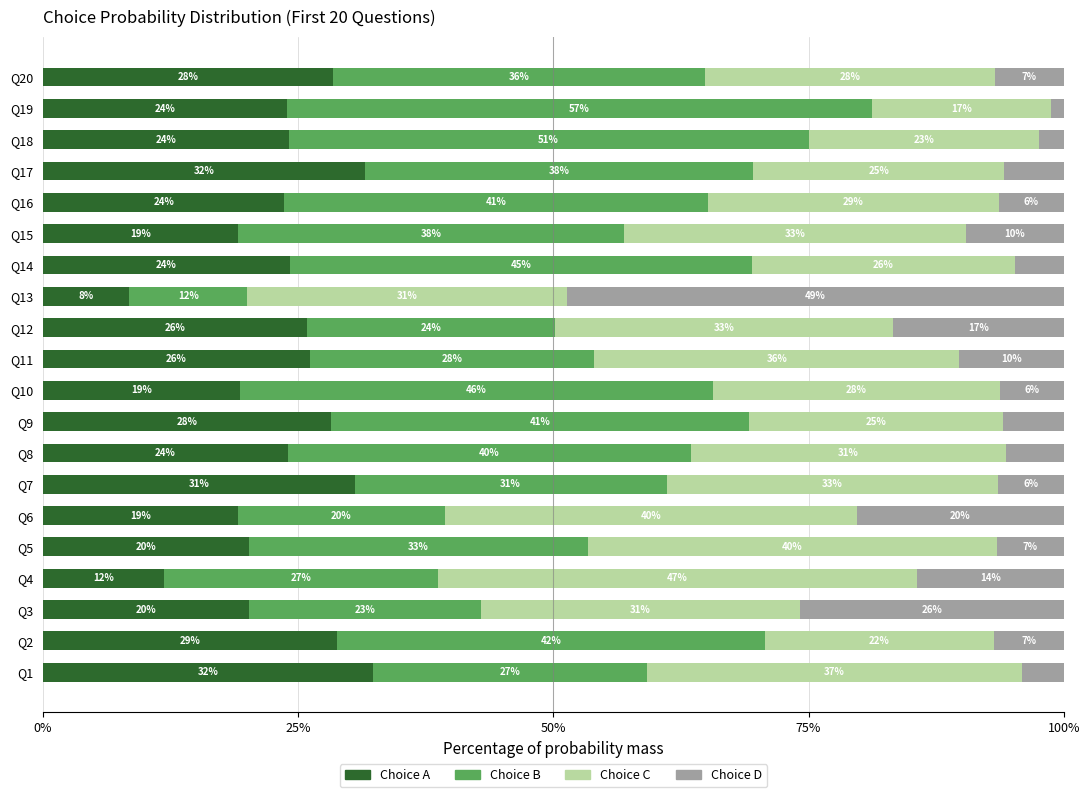

Rank the series by their maximum value, from highest to lowest.

Choice B, Choice D, Choice C, Choice A